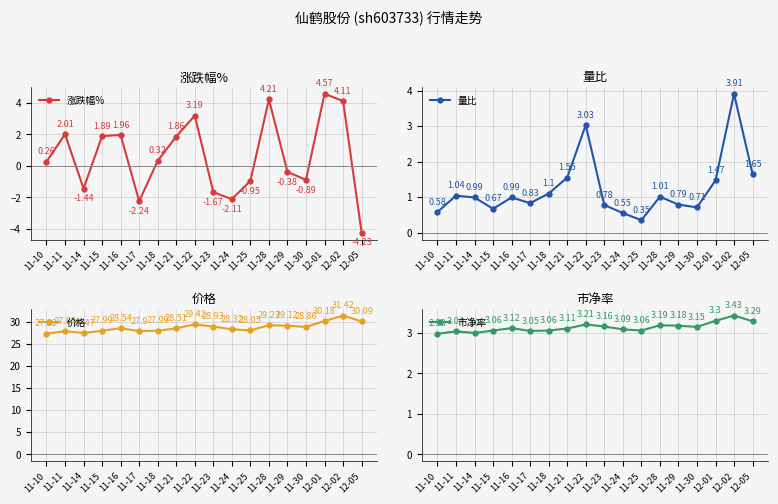

How many series are shown in this chart?

4